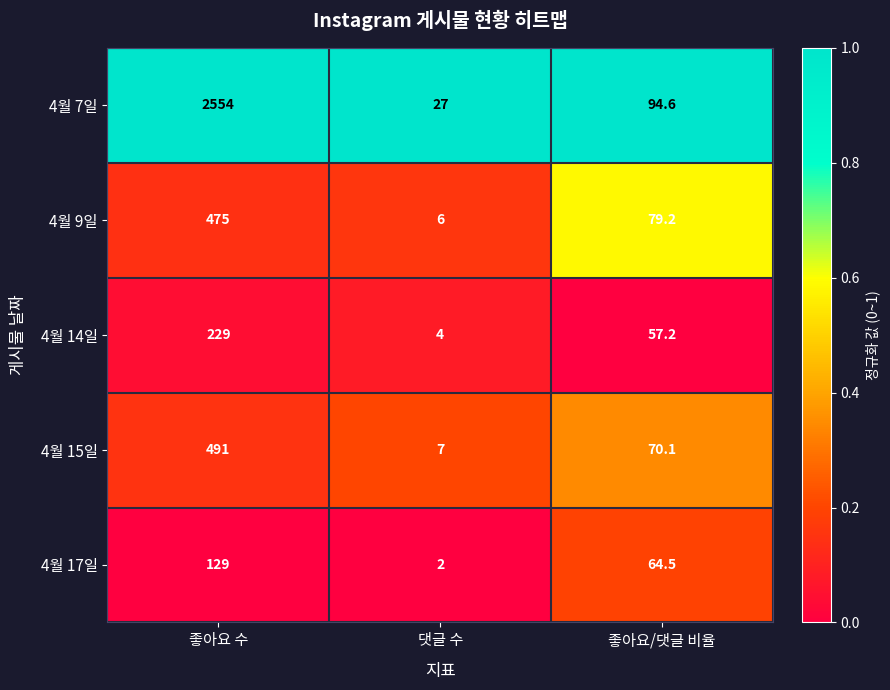

Reading left to right, list all the values displayed in this chart.

4월 7일: 2554.0	27.0	94.6
4월 9일: 475.0	6.0	79.2
4월 14일: 229.0	4.0	57.2
4월 15일: 491.0	7.0	70.1
4월 17일: 129.0	2.0	64.5